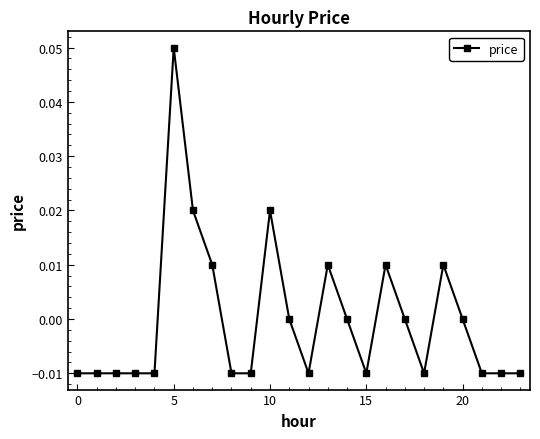

How many distinct data groups are displayed?

1